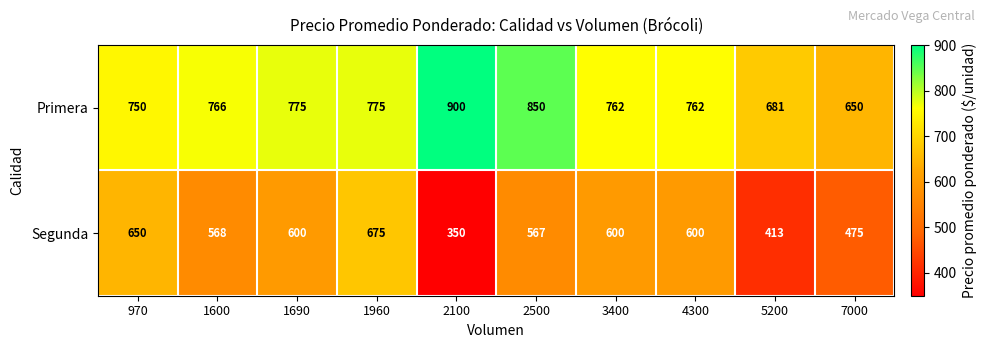

What is the smallest value displayed?

350